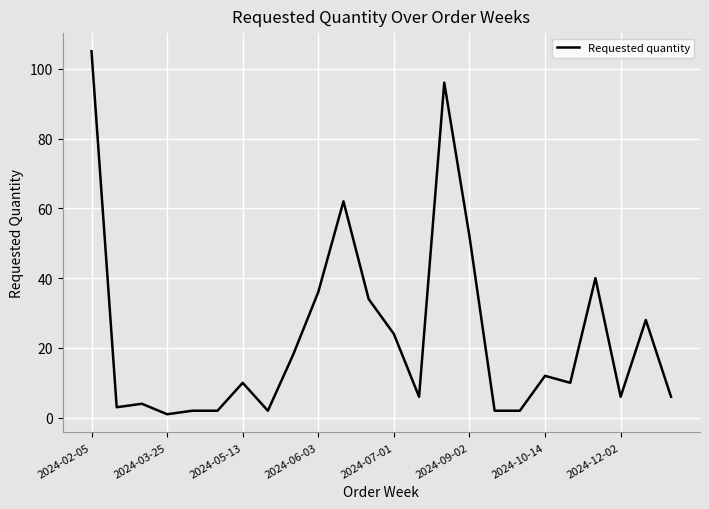

What is the maximum value shown in the chart?

105